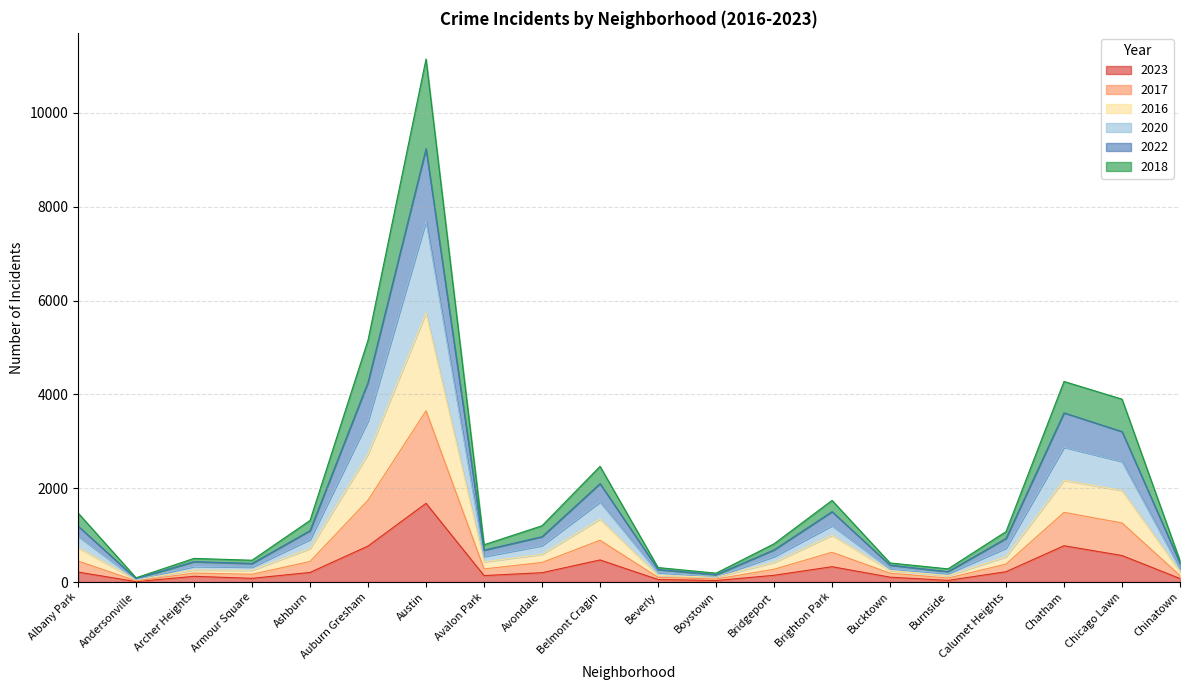

What is the smallest value displayed?

9